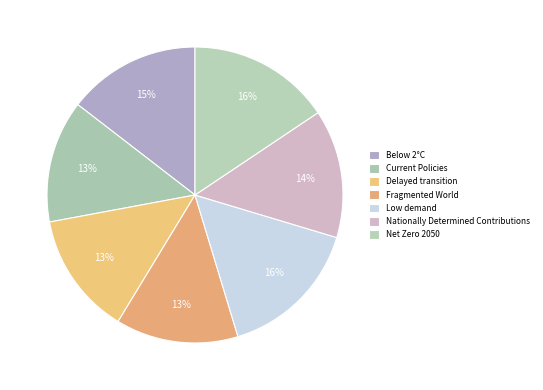

How many slices are in this pie chart?

7